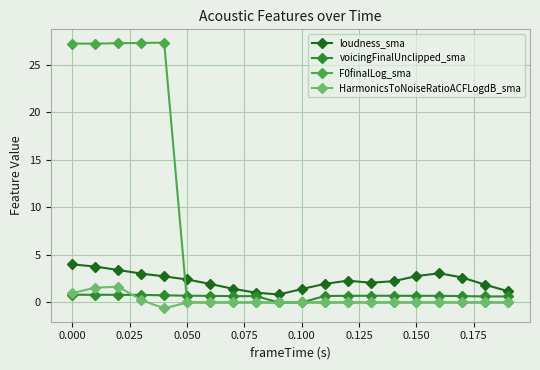

What is the maximum value shown in the chart?

27.3